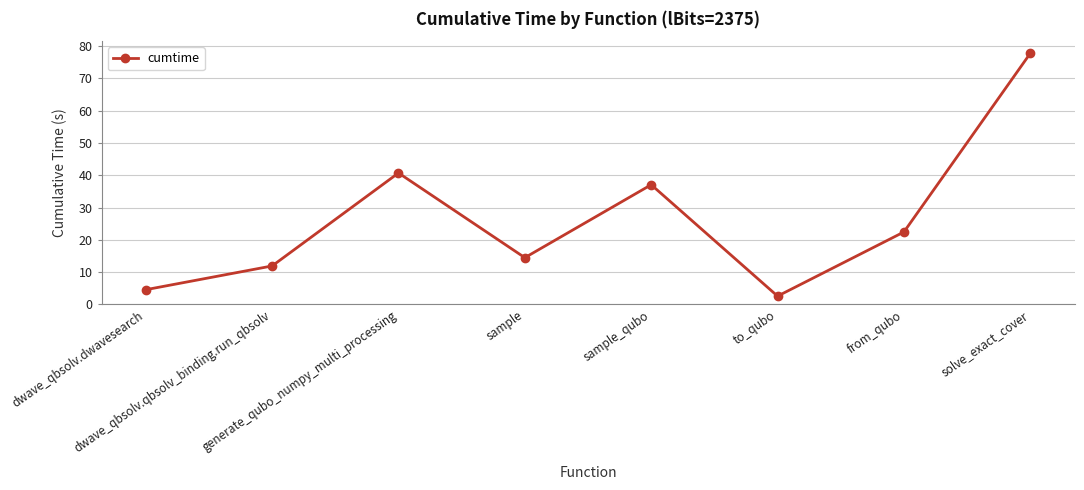

Between dwave_qbsolv.qbsolv_binding.run_qbsolv and dwave_qbsolv.dwavesearch, which is larger?

dwave_qbsolv.qbsolv_binding.run_qbsolv